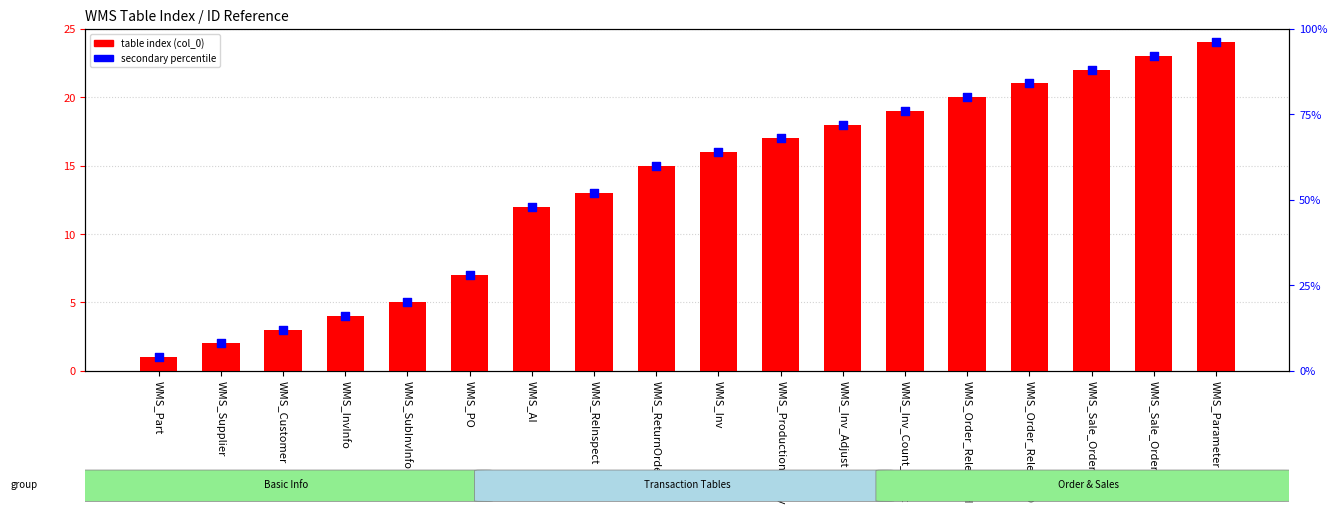

At how many categories does at least one series exceed 62?

9